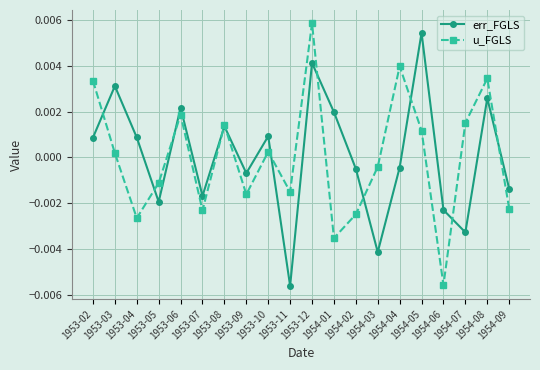

What is the label of the 8th point from the right?

1954-02